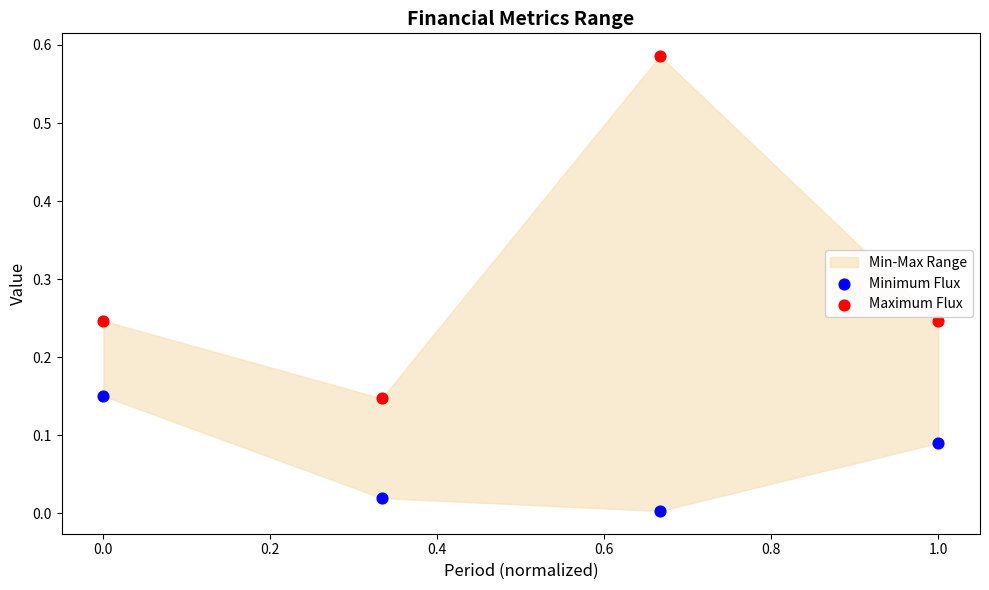

Which series has the widest spread of Y values?

Maximum Flux